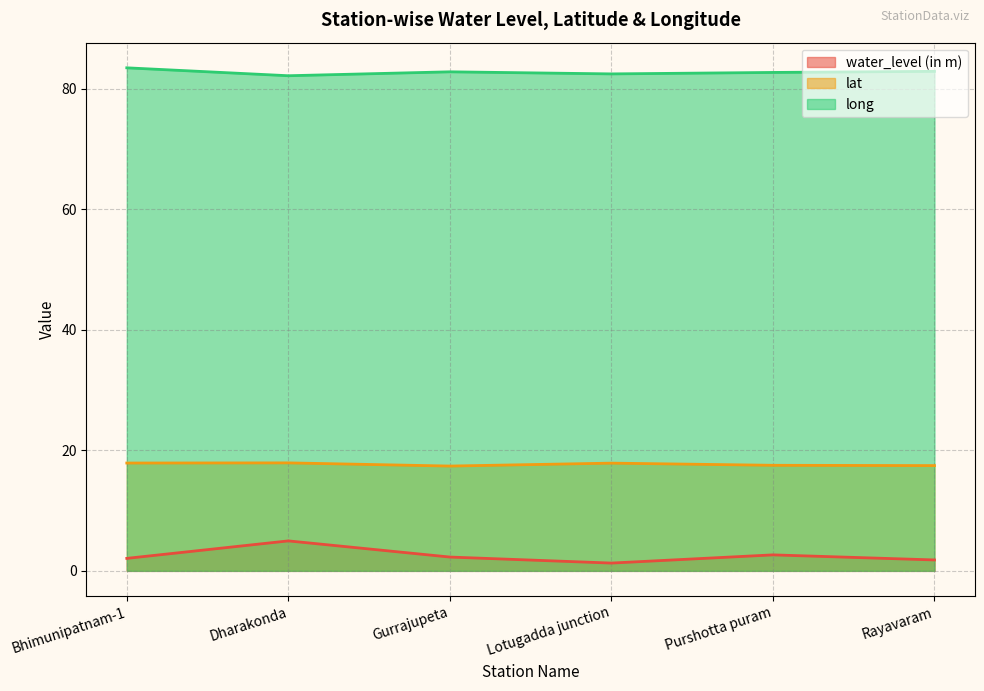

Which category has the lowest value across all series?

Lotugadda junction